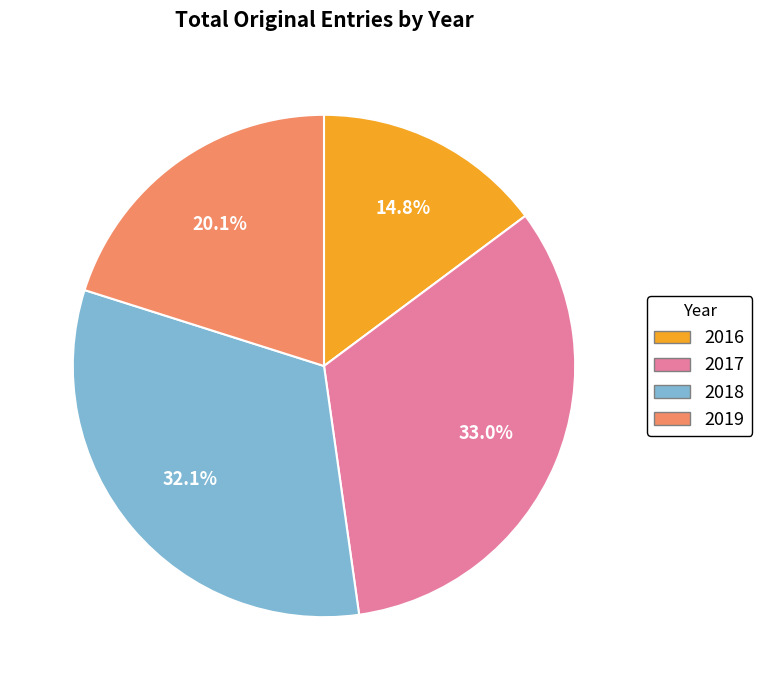

Between 2017 and 2018, which is larger?

2017